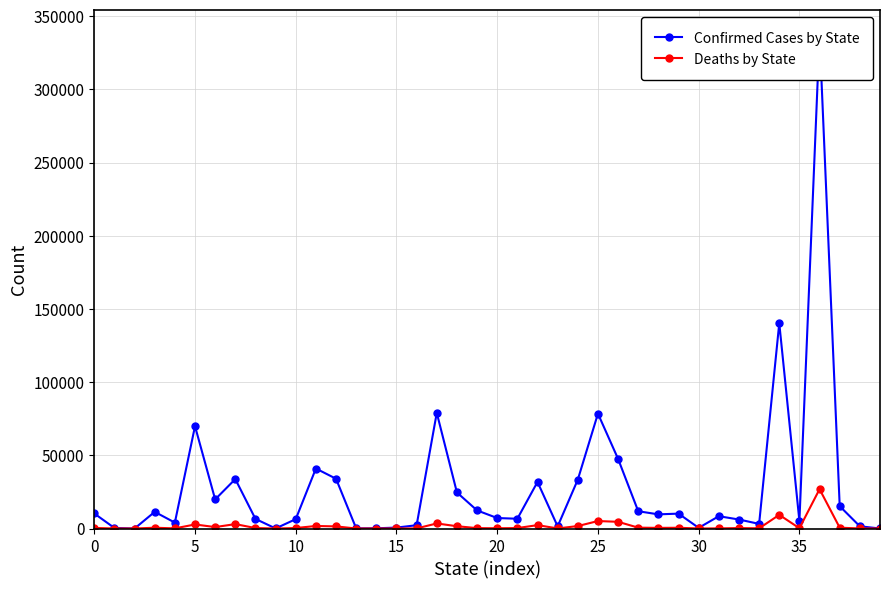

True or false: Confirmed Cases by State and Deaths by State intersect in this chart.

False